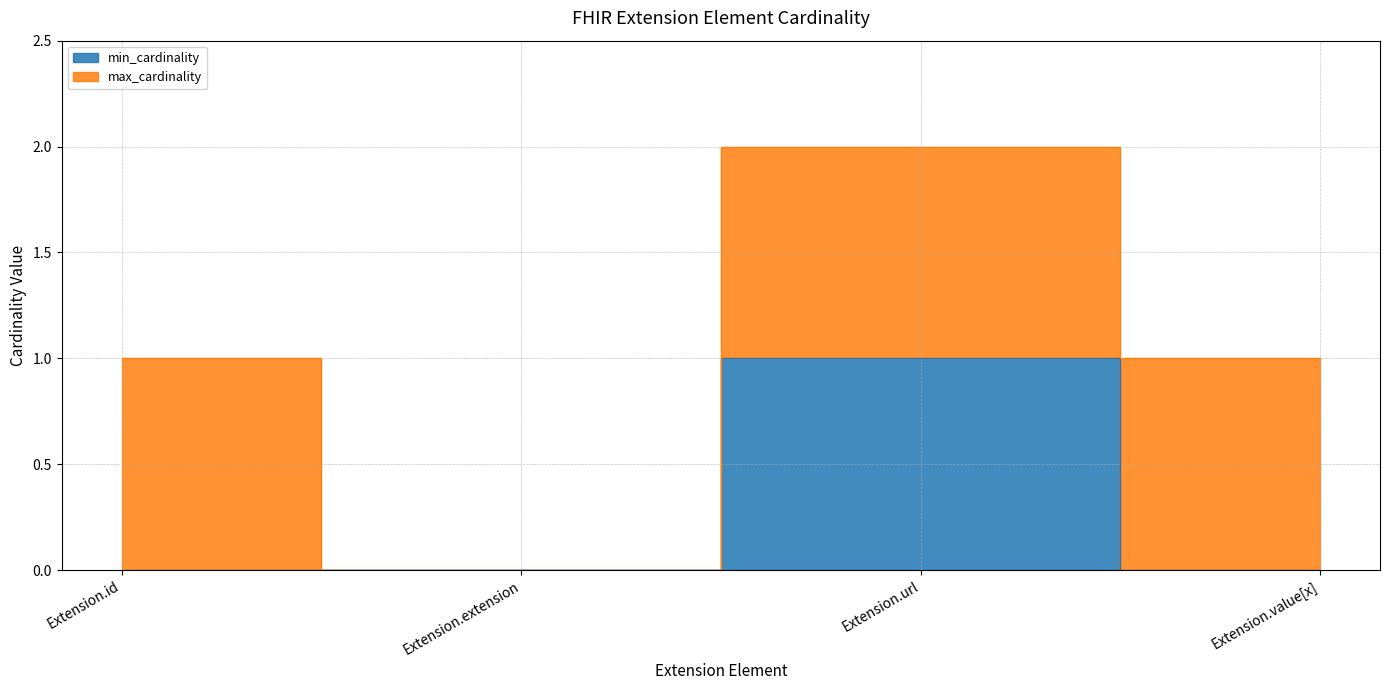

True or false: the data has more than 0 interior local peaks.

True